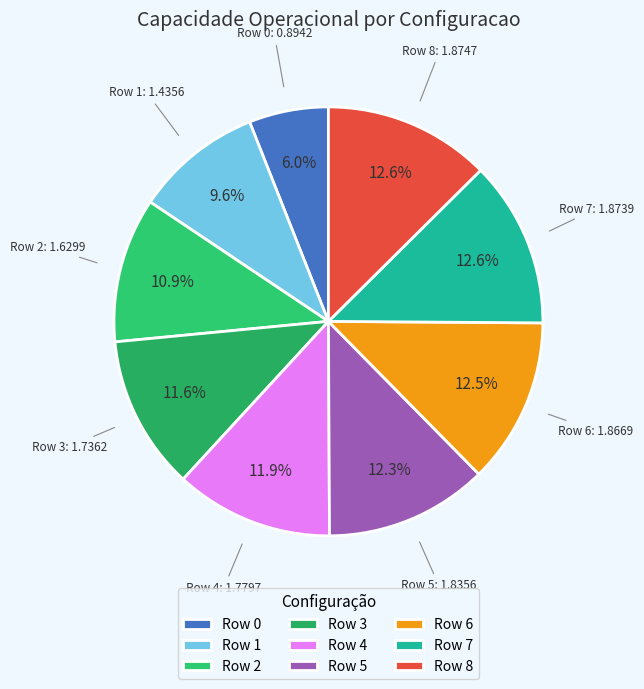

Is there any slice that represents more than half of the pie?

No